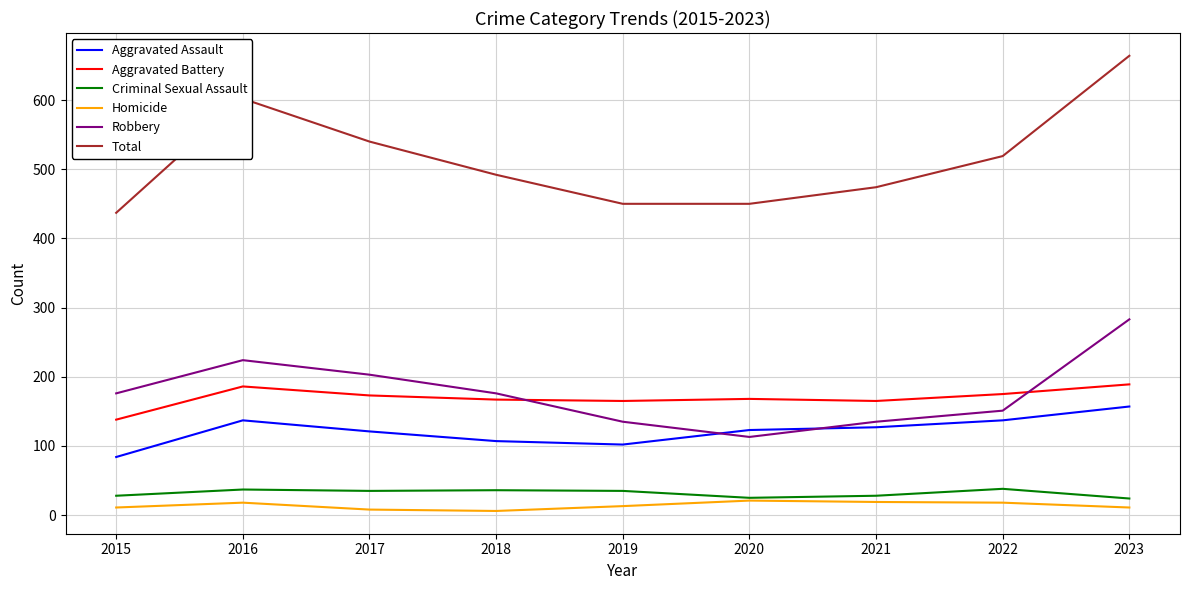

True or false: Criminal Sexual Assault and Total cross at least once.

False